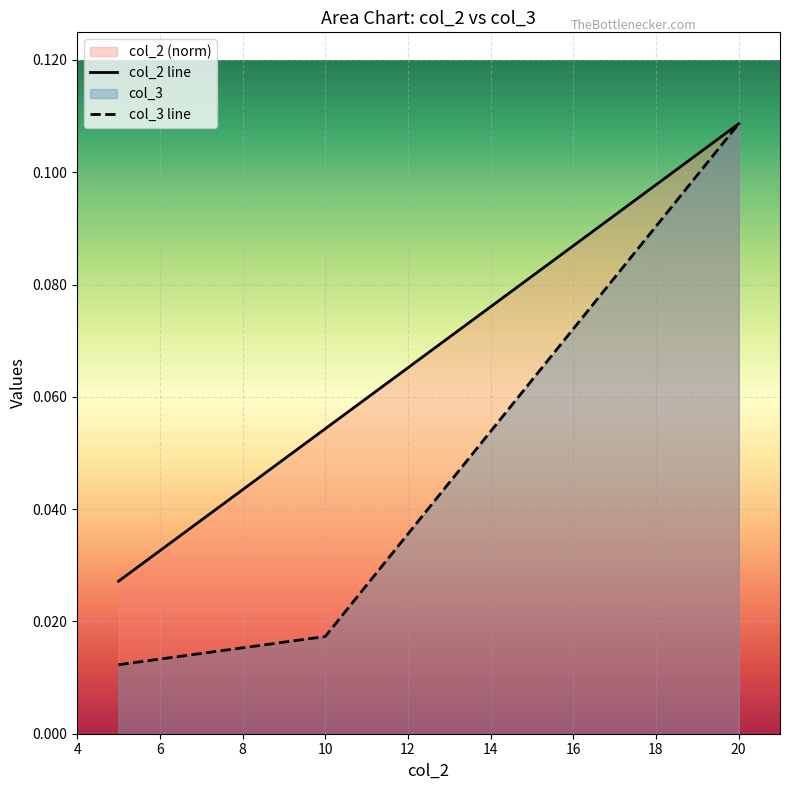

What is the difference between the maximum and minimum values in the col_3 line series?

0.1